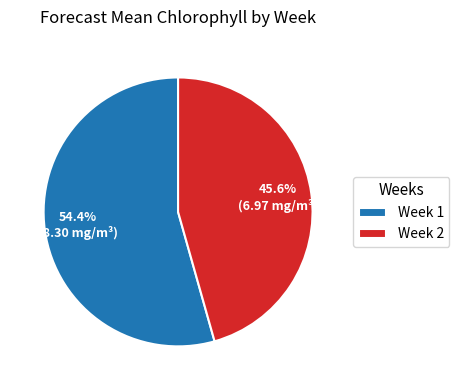

What is the ratio of the value at Week 2 to the value at Week 1?

0.8